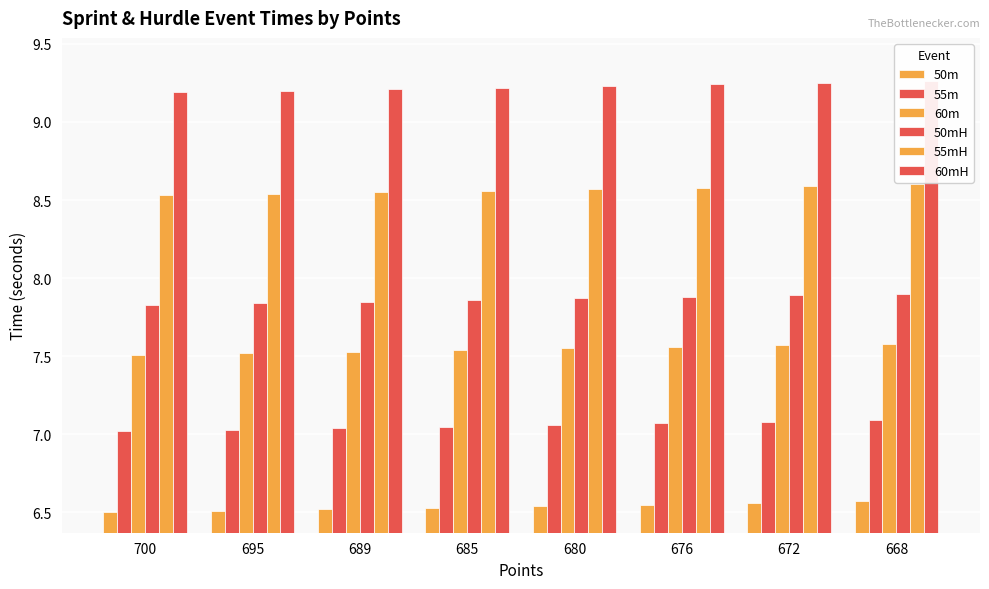

Does the chart contain stacked bars?

No